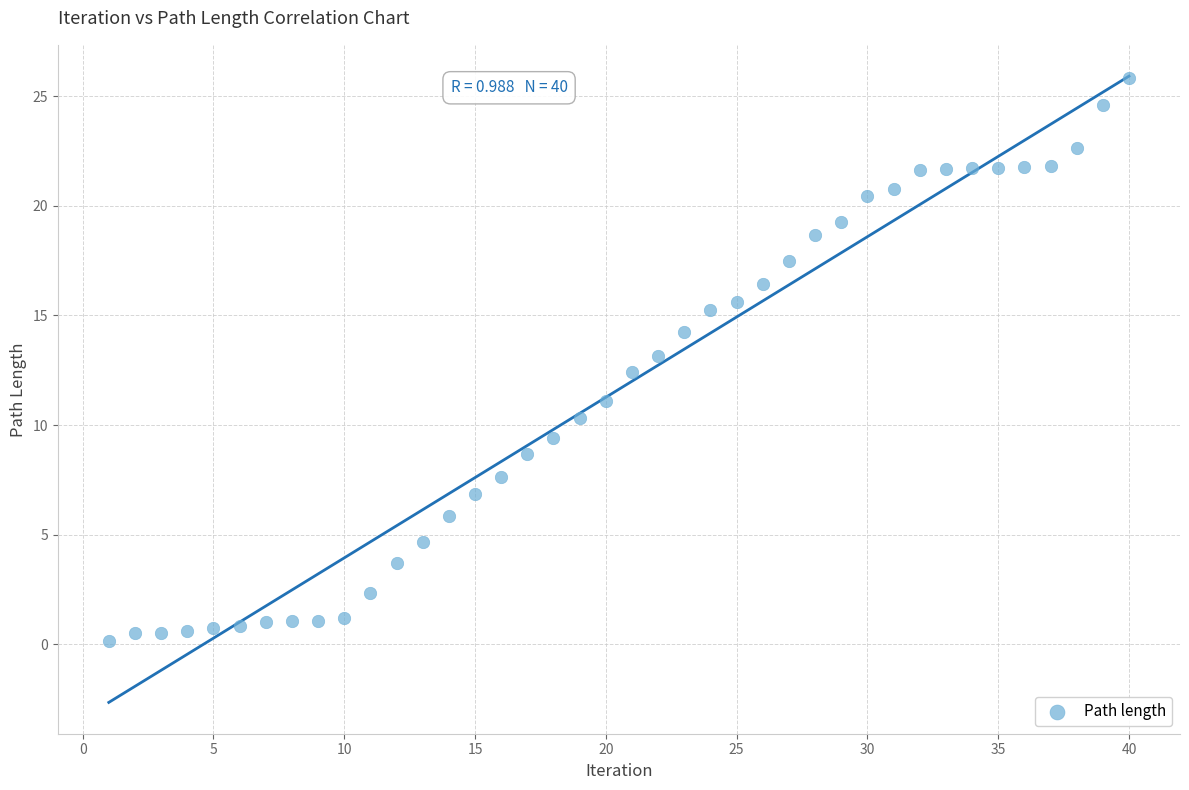

What is the range of Y values (max minus min)?

25.7